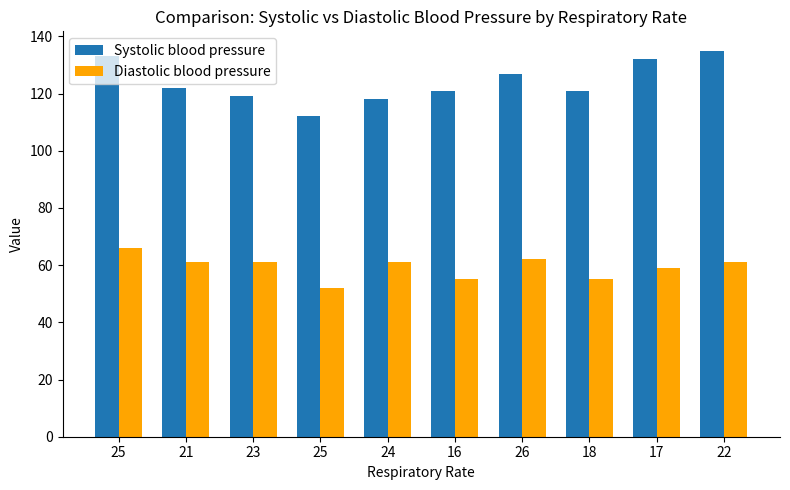

How many distinct data groups are displayed?

2